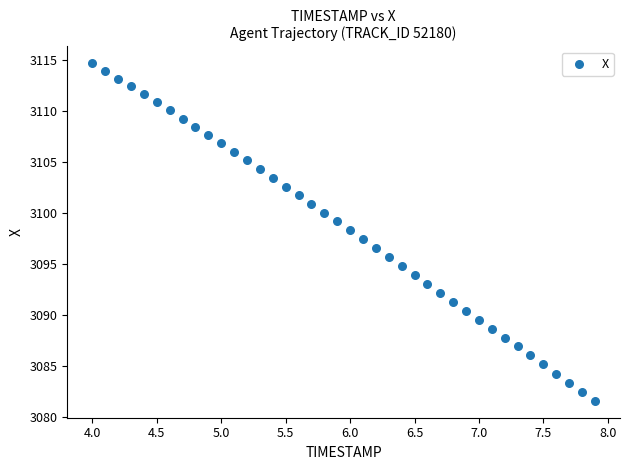

What is the range of X values (max minus min)?

3.9